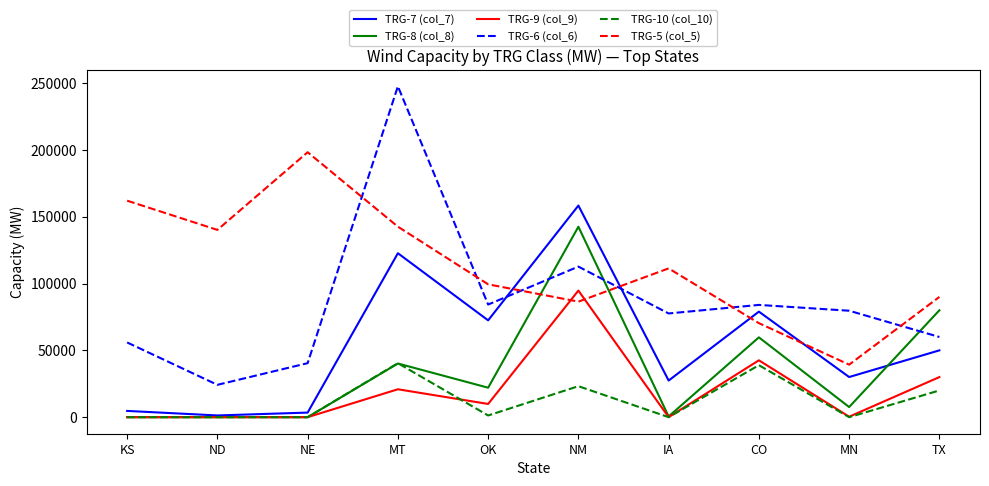

Which category has the lowest value in the TRG-5 (col_5) series?

MN